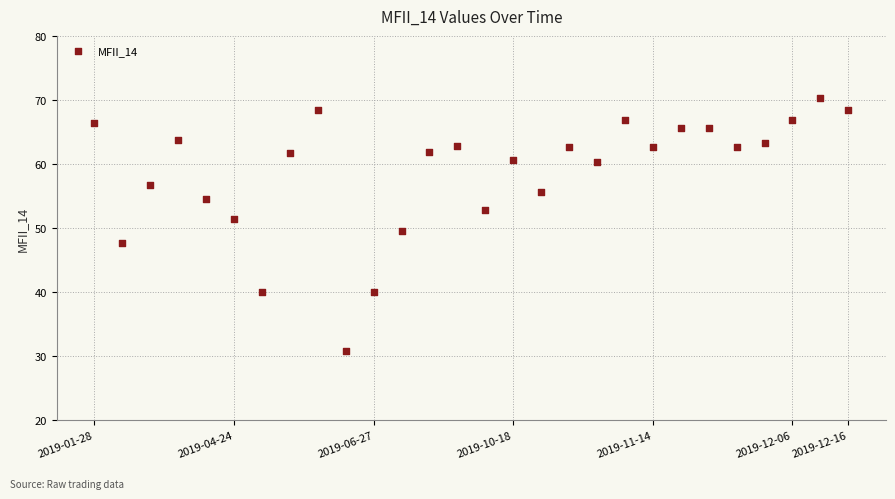

What is the range of Y values (max minus min)?

39.5